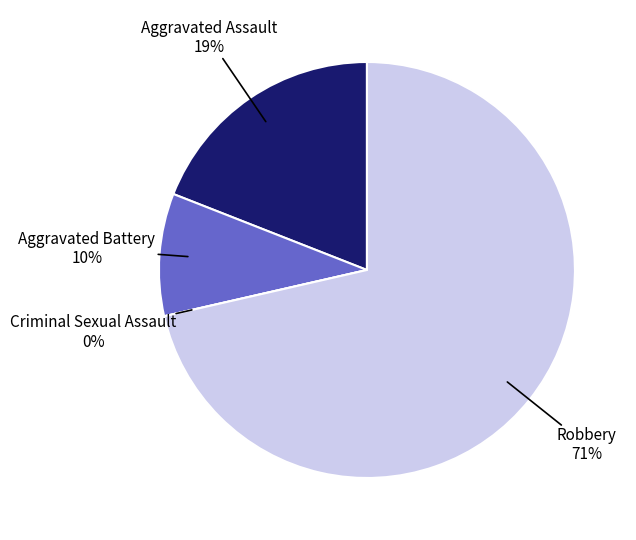

What is the smallest slice in the pie chart?

Criminal Sexual Assault